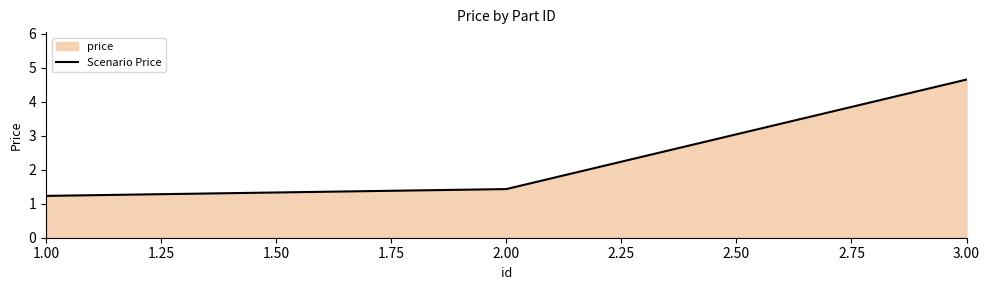

What is the minimum value shown in the chart?

1.2